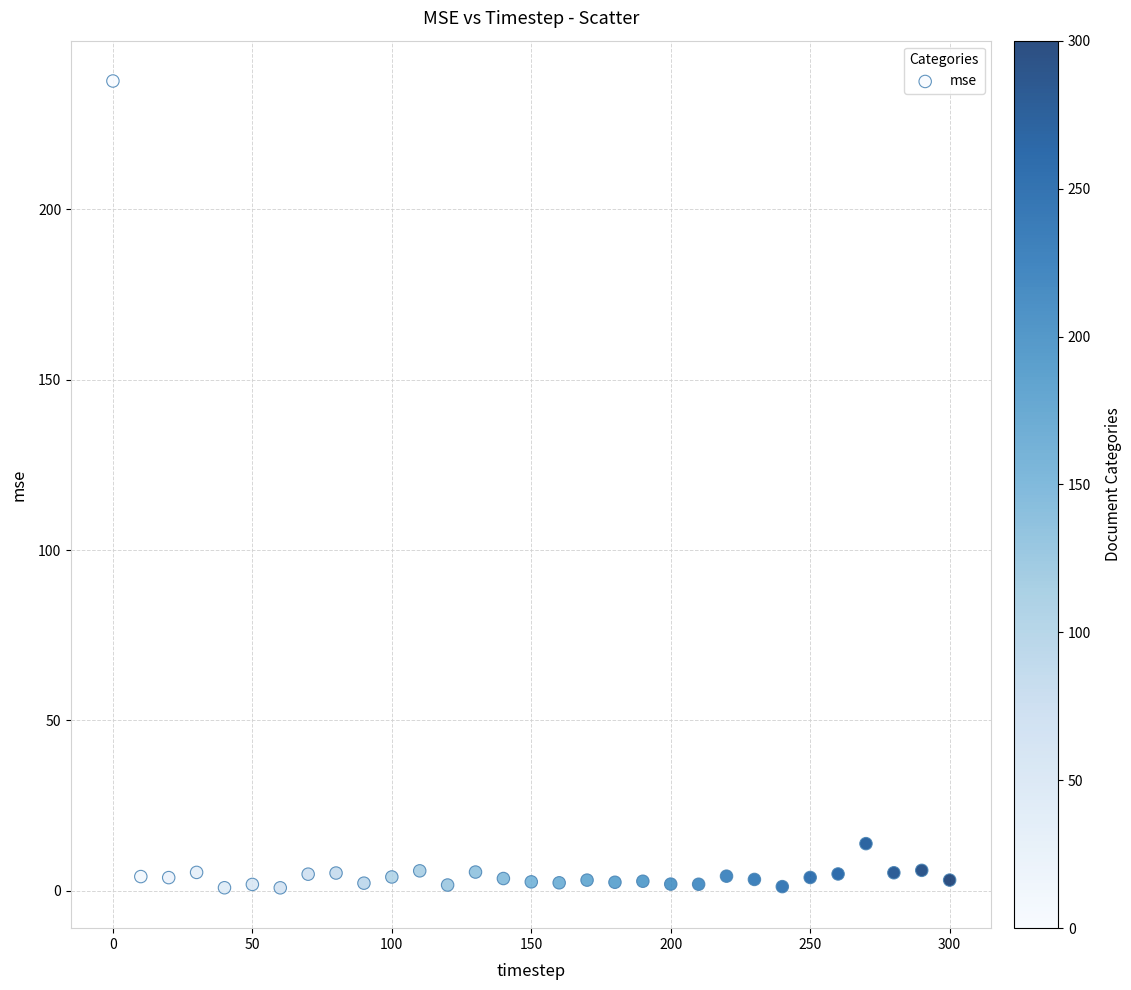

What Y value in the scatter plot is closest to 119?

13.8